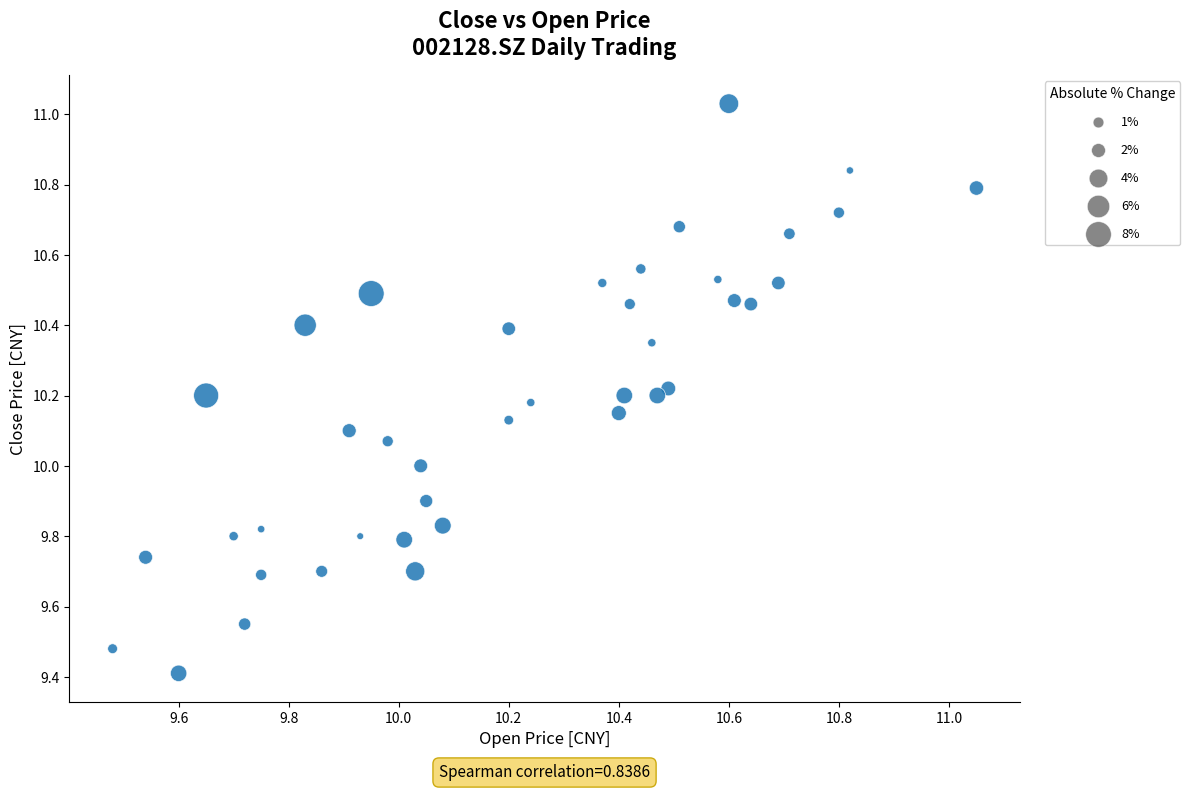

What is the range of Y values (max minus min)?

1.6